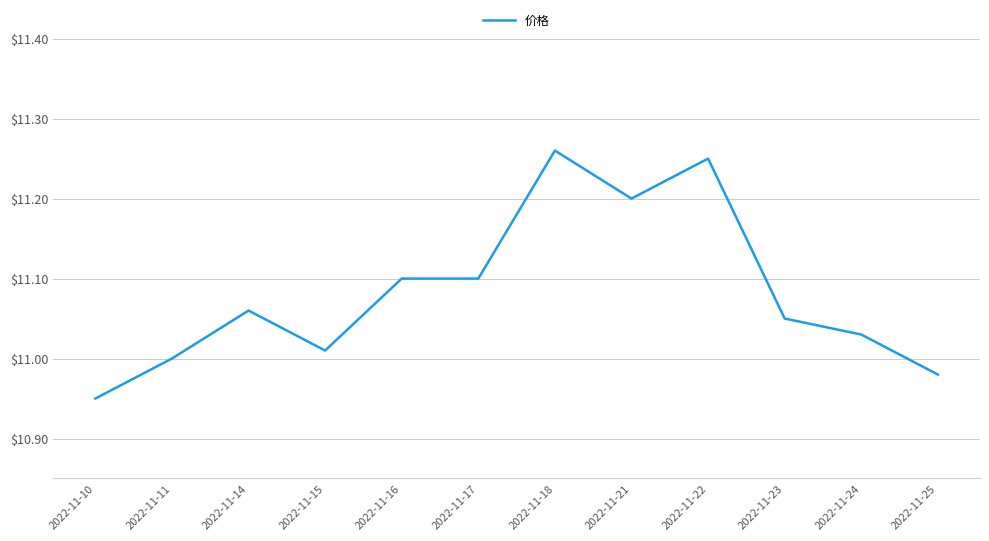

At which category does the data reach its first local peak?

2022-11-14